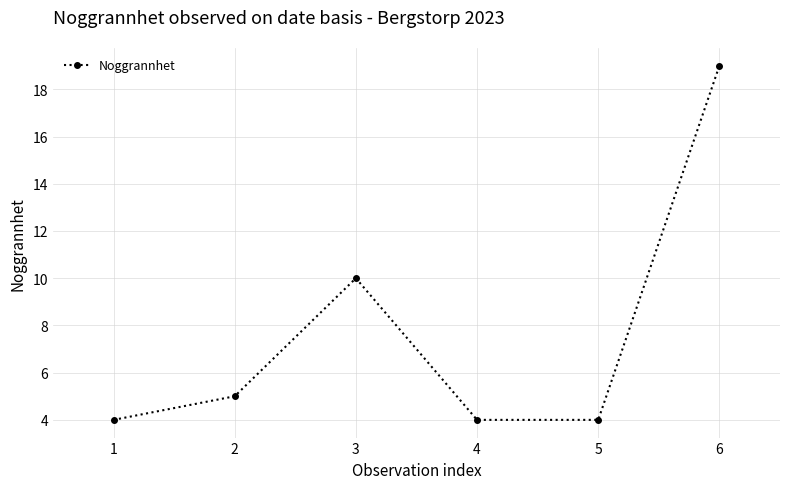

What is the change in value from 1 to 2?

+1